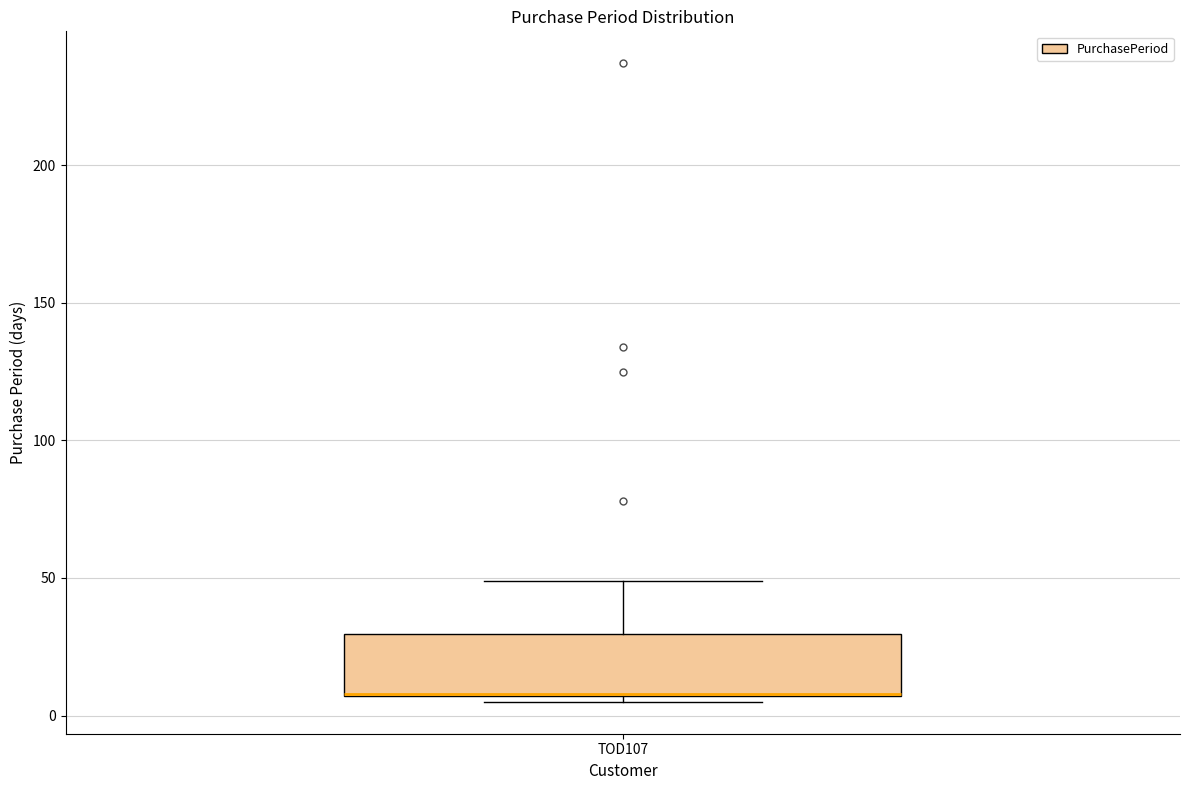

Read this box plot against the y-axis: the position of the median line, the range covered by the box, and the ends of both whiskers. The values are not printed on the chart, so give them approximately, as read against the axis.

median 10 (drawn on the box's lower edge), box 5 to 30, whiskers 5 (just below the box's lower edge) to 50